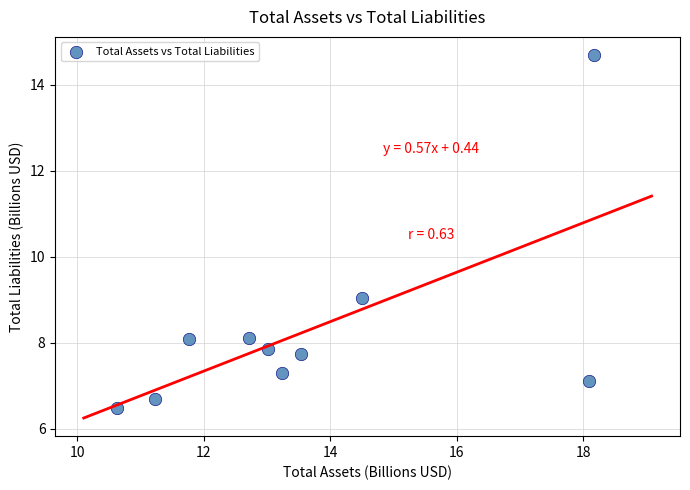

What is the average Y value?

8.3